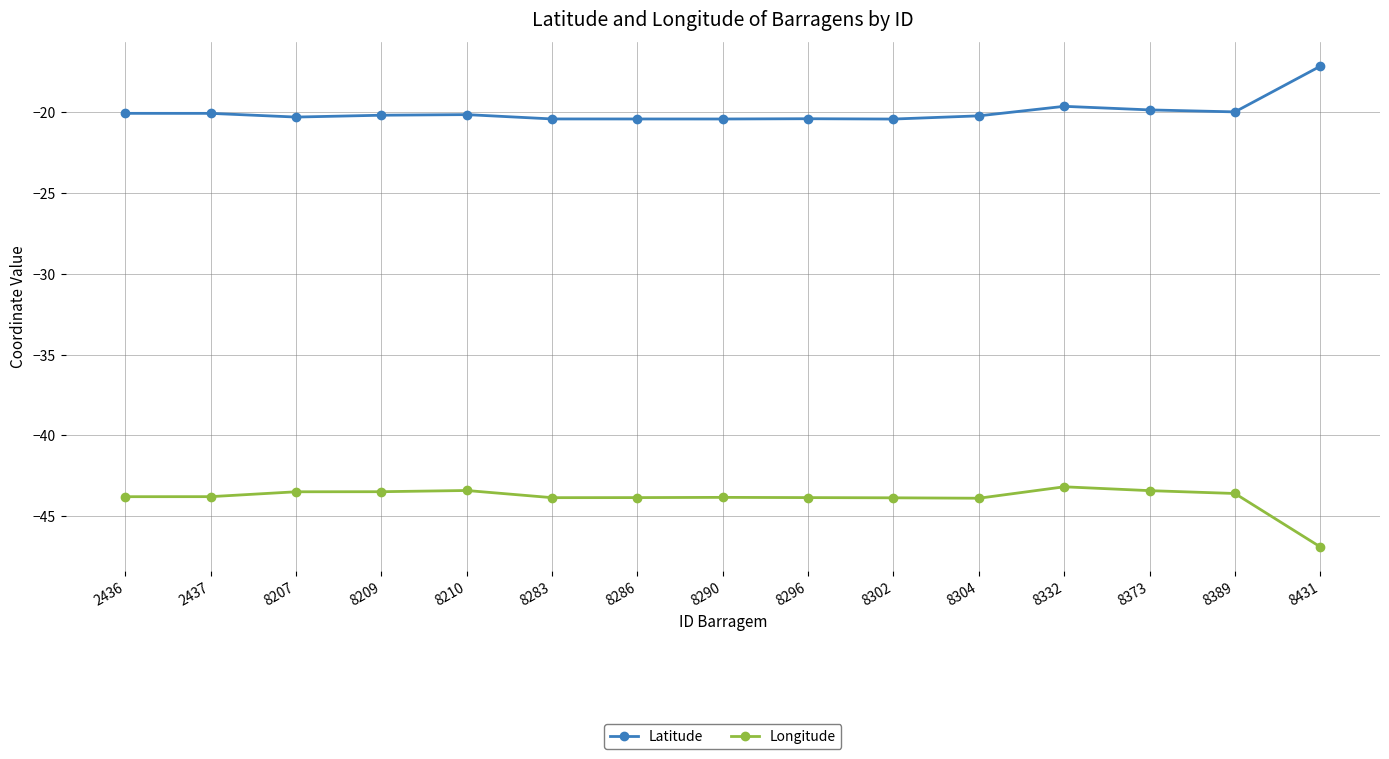

What is the spread (max minus min) of values at 8431?

29.8